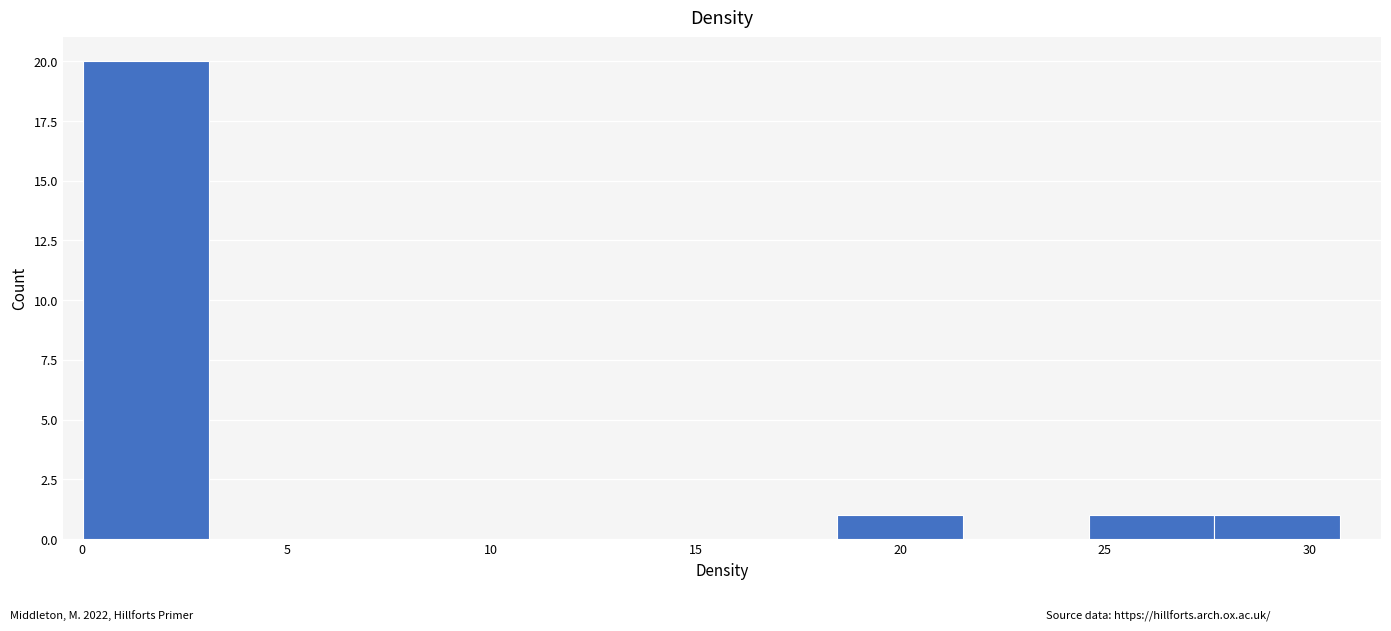

Which range on the x-axis has the tallest bar?

0.0 to 3.0